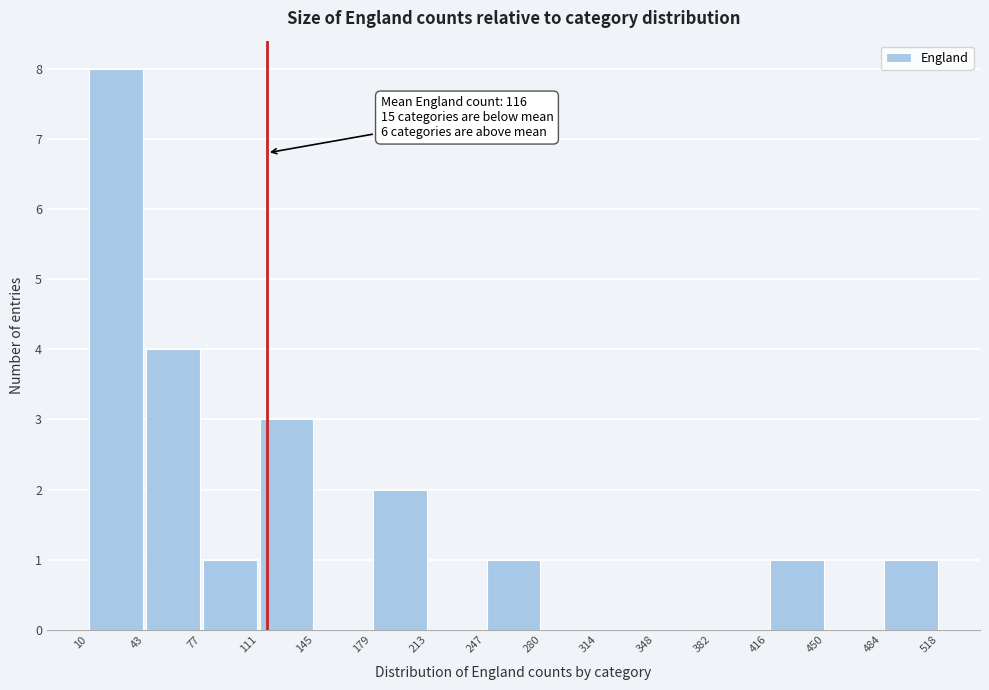

Which range on the x-axis has the tallest bar?

10 to 43